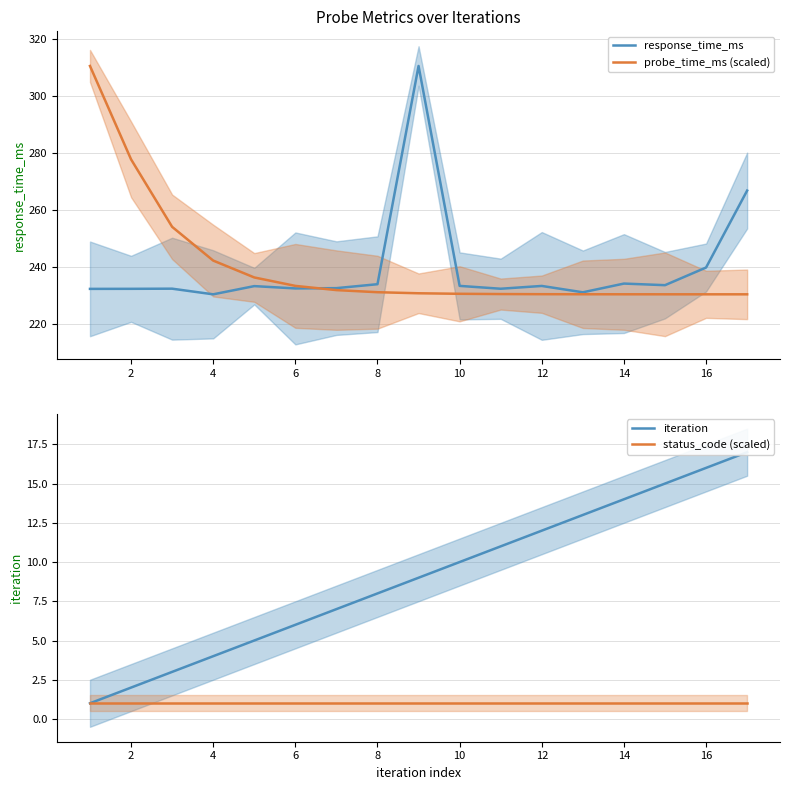

How many interior local peaks does the response_time_ms series have?

5